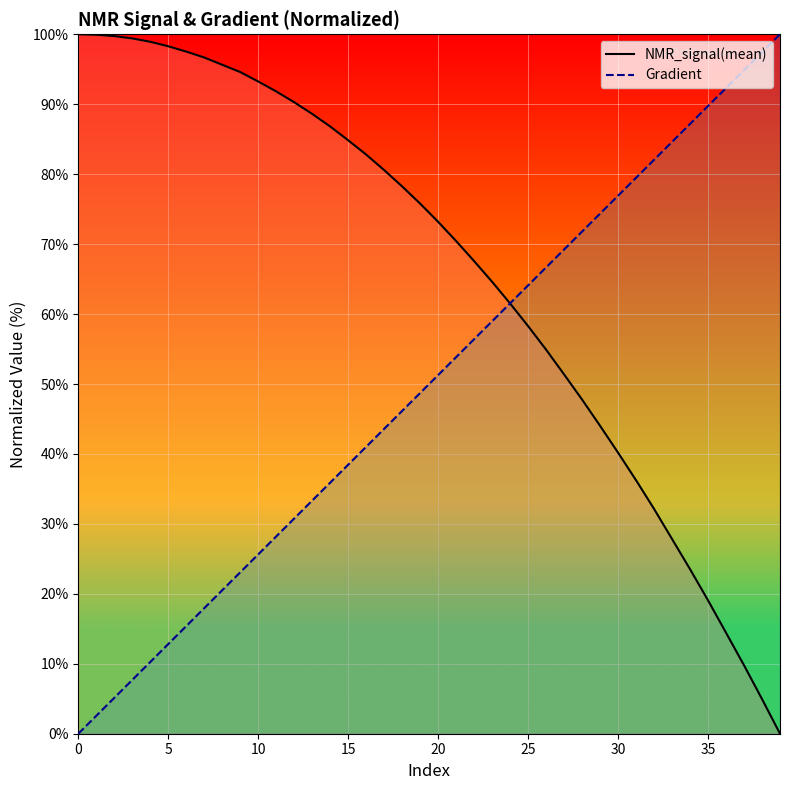

Which series ends up on top after the final intersection of Gradient_line and NMR_signal(mean)_line?

Gradient_line